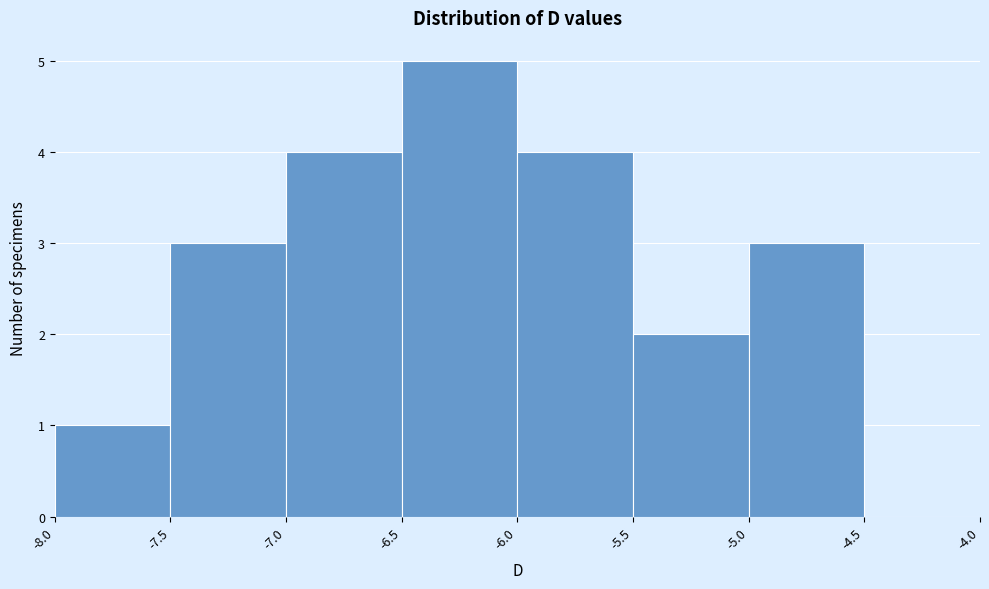

Reading left to right, list every bar in this chart as the range it spans on the x-axis followed by its height. The values are not printed on the chart, so give them approximately, as read against the axis.

-8.0 to -7.5: 1
-7.5 to -7.0: 3
-7.0 to -6.5: 4
-6.5 to -6.0: 5
-6.0 to -5.5: 4
-5.5 to -5.0: 2
-5.0 to -4.5: 3
-4.5 to -4.0: 0